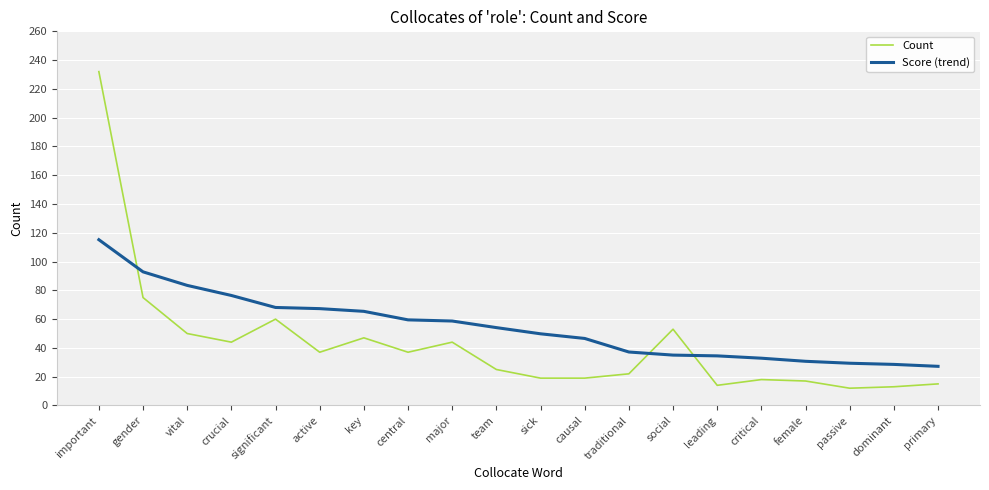

The Count series shows 22.0 at traditional. True or false?

True